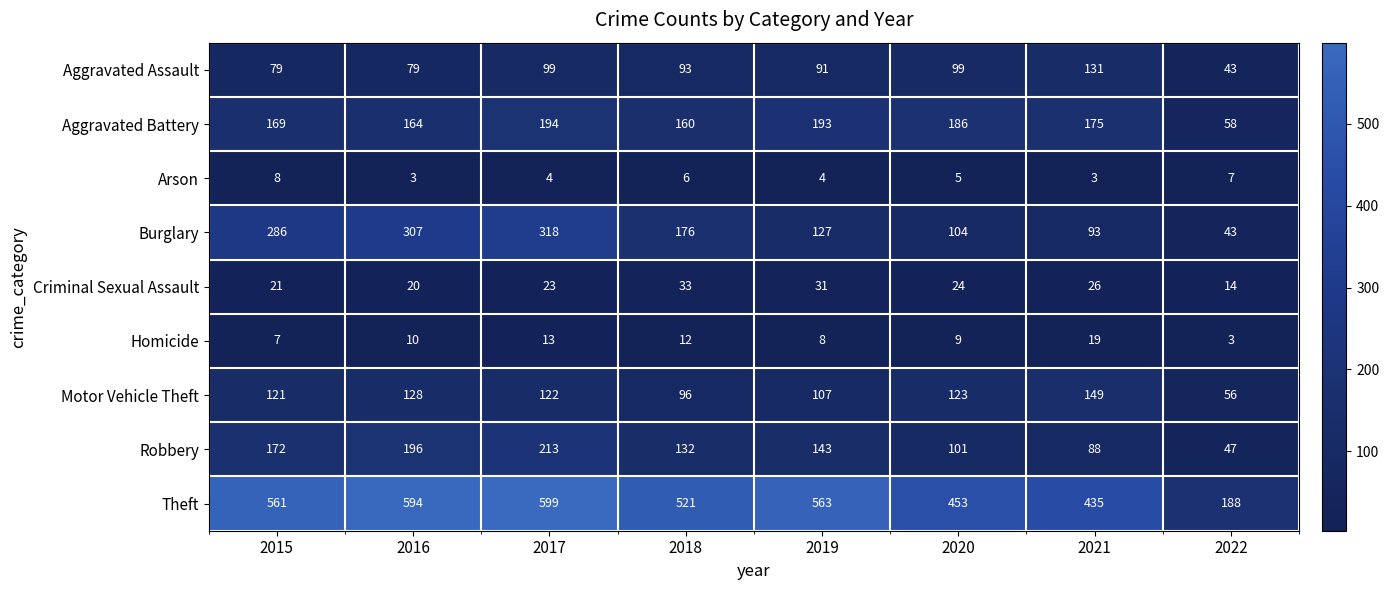

What is the sum of the Theft values at 2022 and 2017?

787